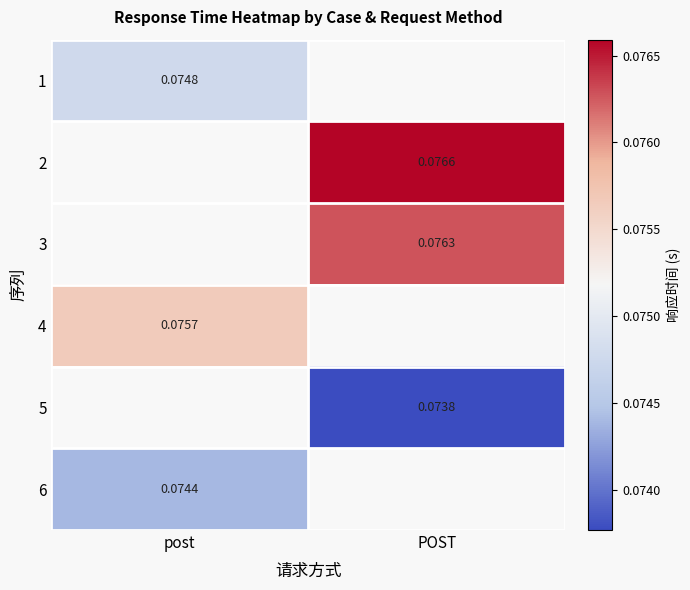

How many values in the 5 series exceed 0?

1